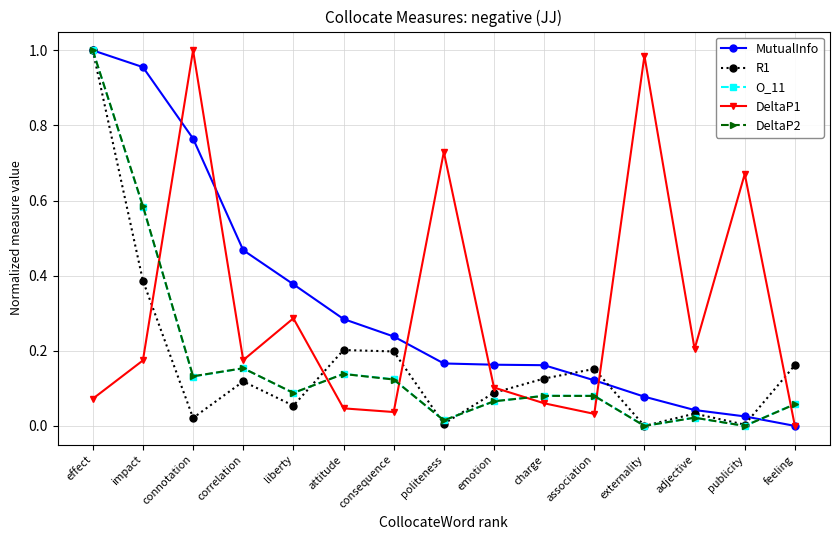

What are all the series names shown in the legend?

MutualInfo, R1, O_11, DeltaP1, DeltaP2